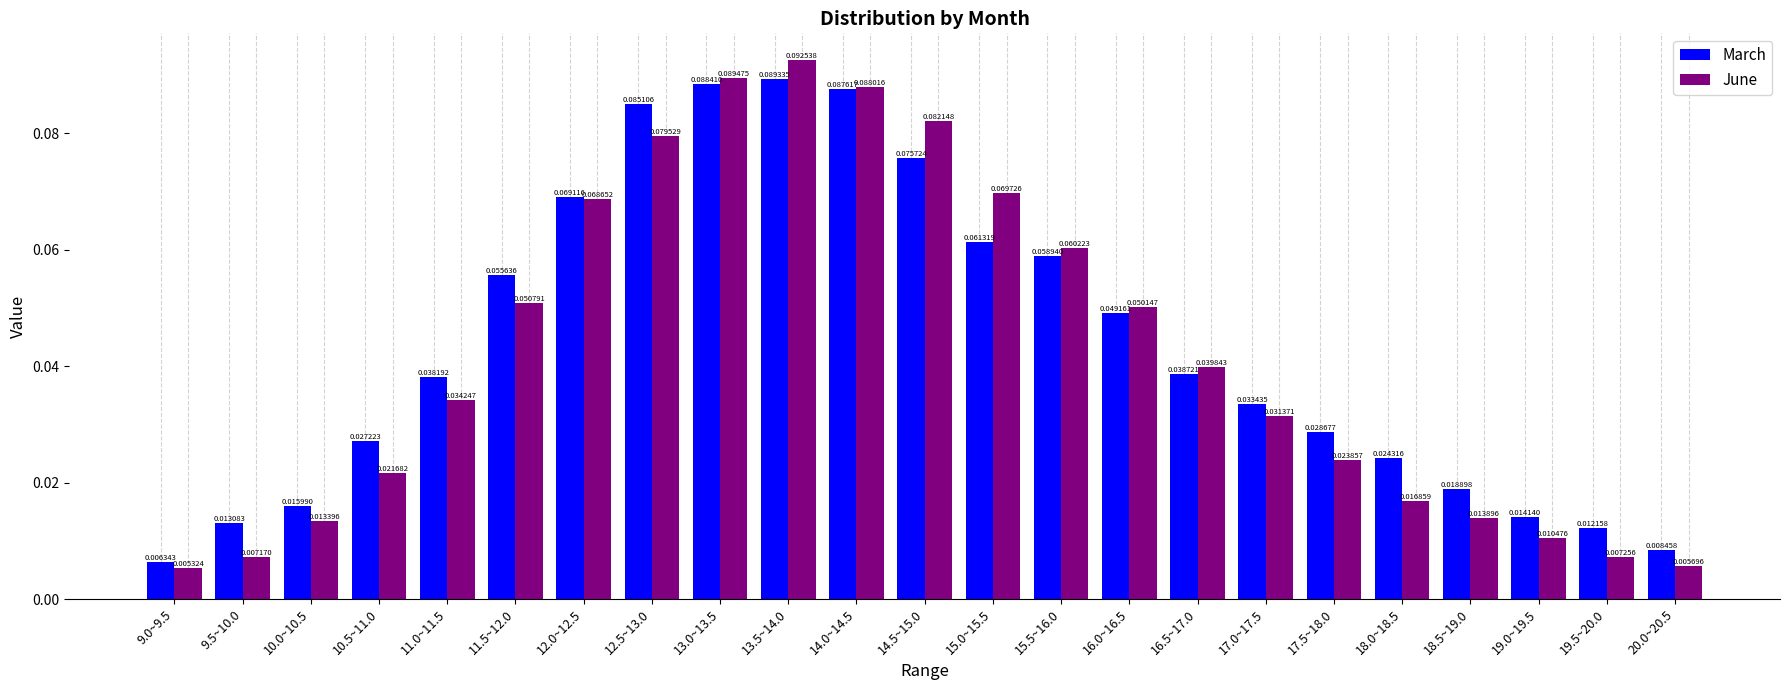

Between 9.5~10.0 and 19.0~19.5, which series saw the biggest shift?

June